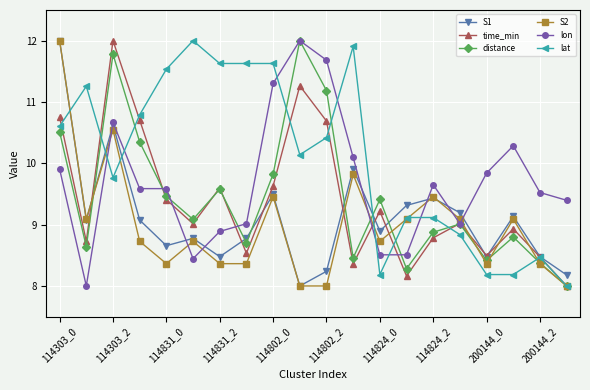

What is the difference between the second highest and second lowest values in the time_min series?

3.1